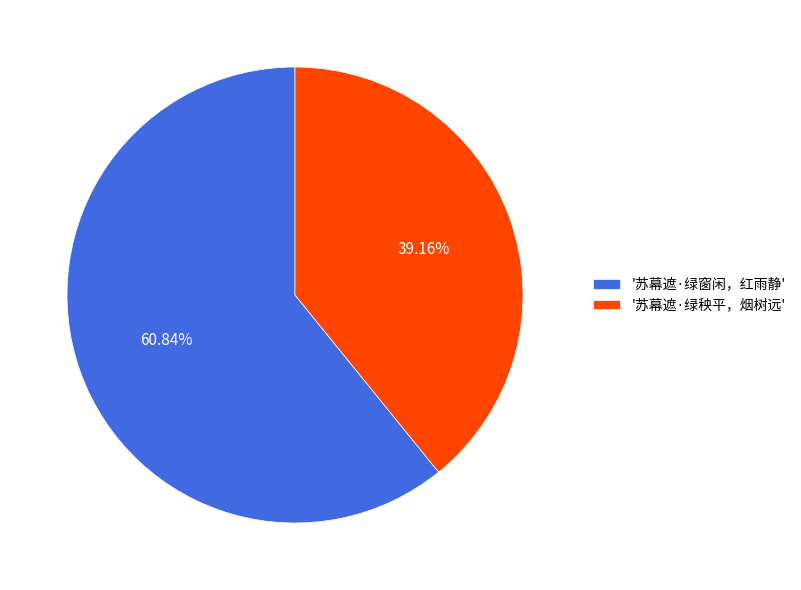

What is the smallest slice in the pie chart?

'苏幕遮·绿秧平，烟树远'